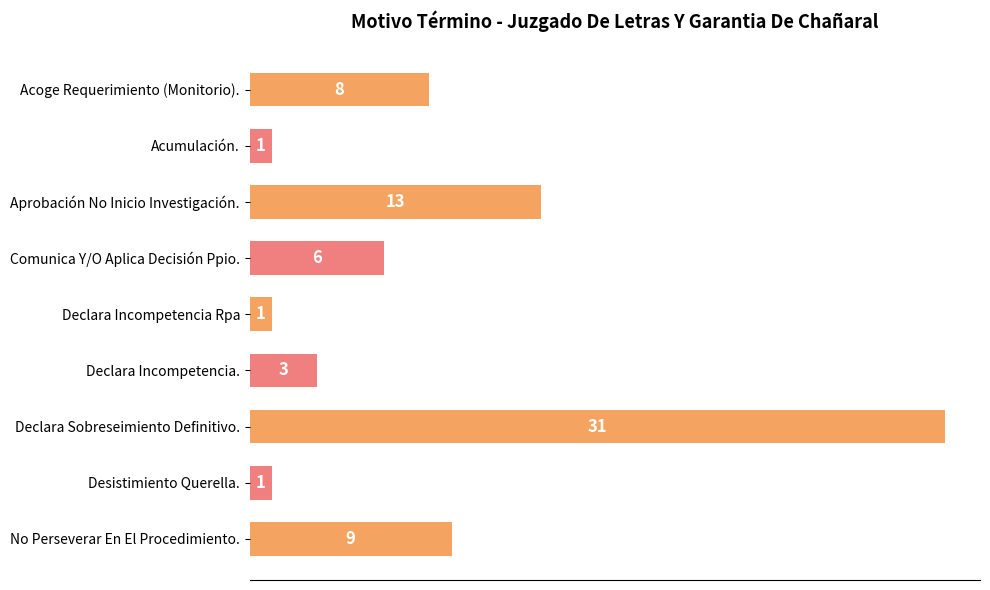

Is it true that the value at Declara Sobreseimiento Definitivo. is 31?

True